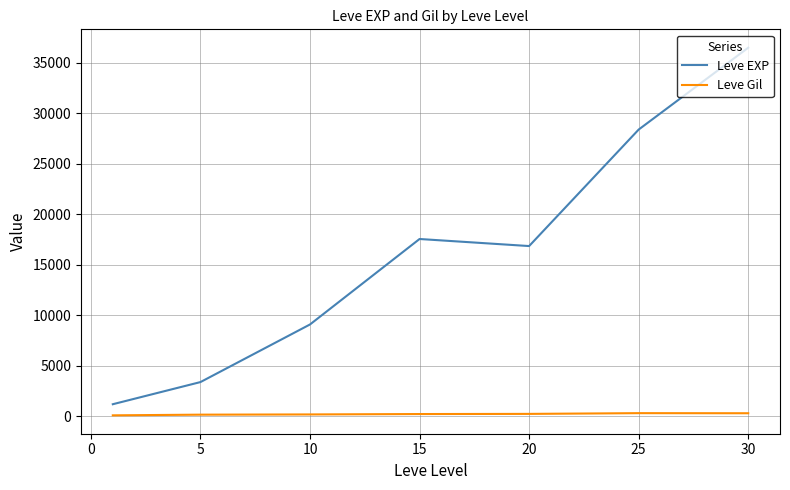

True or false: Leve EXP and Leve Gil cross at least once.

False